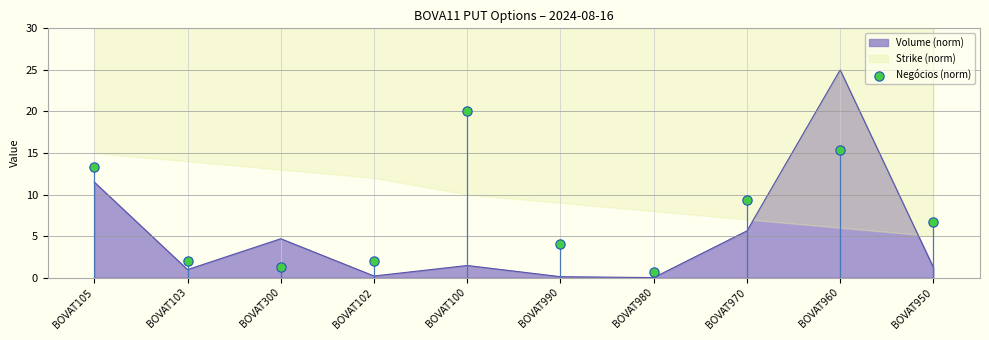

What is the change in value from BOVAT980 to BOVAT970?

+8.7